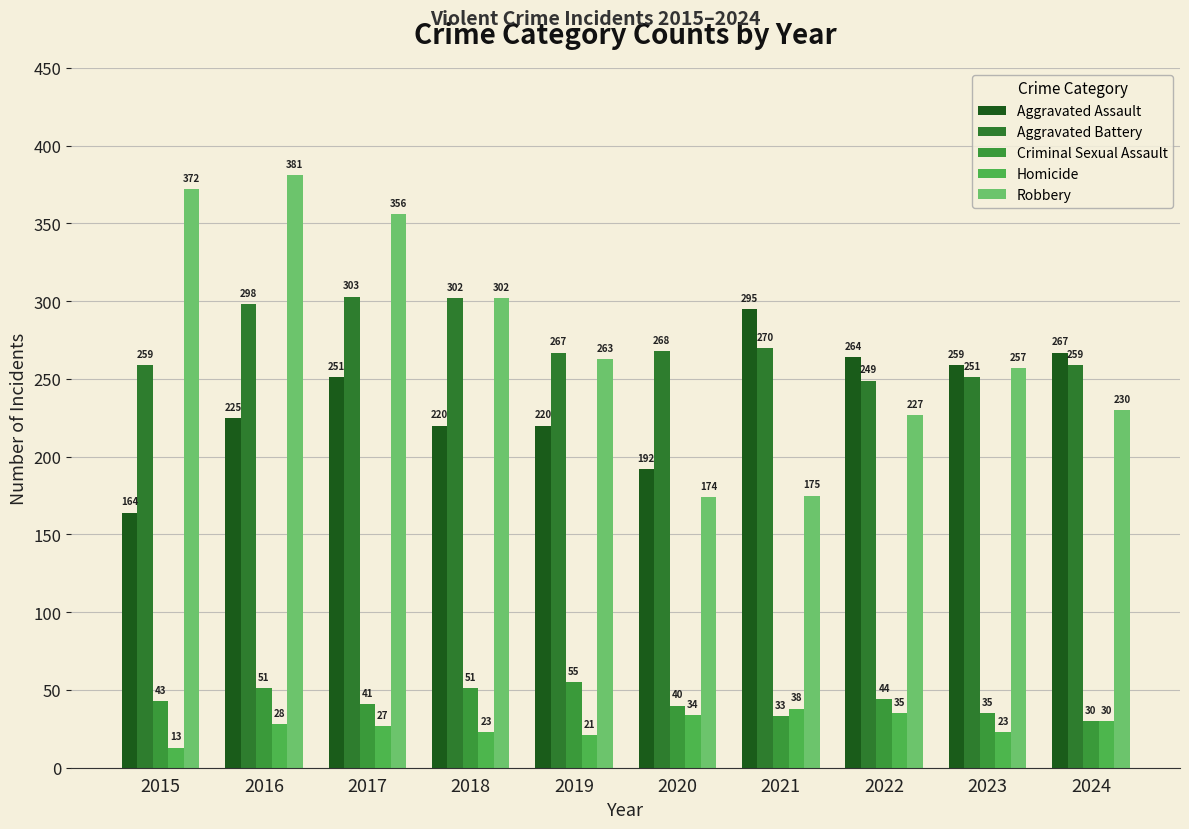

Reading left to right, extract all data points from this chart.

Aggravated Assault: 164	225	251	220	220	192	295	264	259	267
Aggravated Battery: 259	298	303	302	267	268	270	249	251	259
Criminal Sexual Assault: 43	51	41	51	55	40	33	44	35	30
Homicide: 13	28	27	23	21	34	38	35	23	30
Robbery: 372	381	356	302	263	174	175	227	257	230